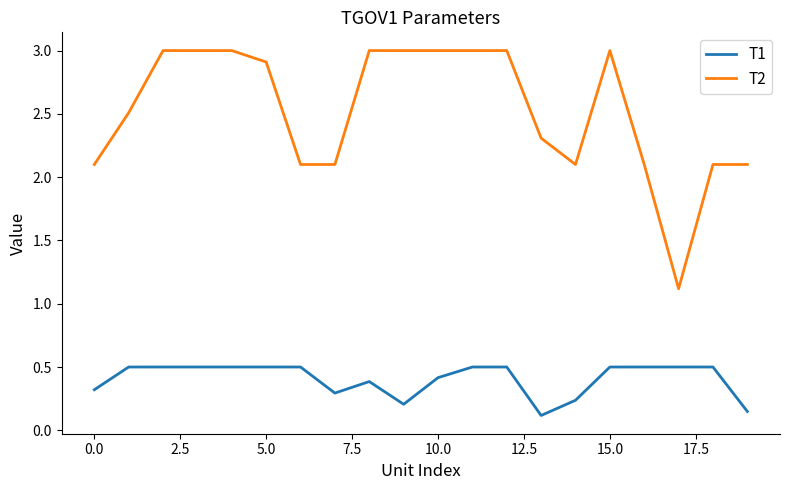

What is the difference between the maximum and minimum values in the T2 series?

1.9